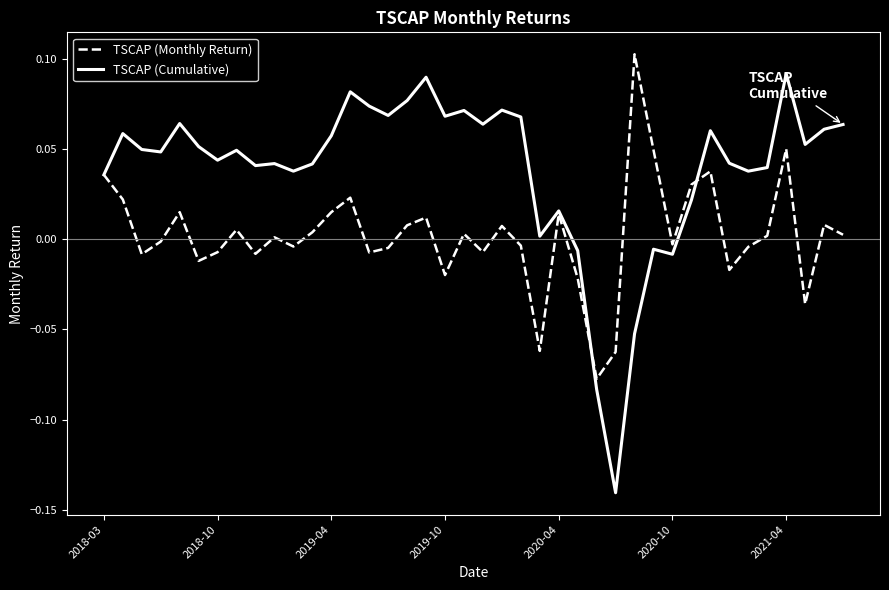

Which series has the largest total across all categories?

TSCAP (Cumulative)